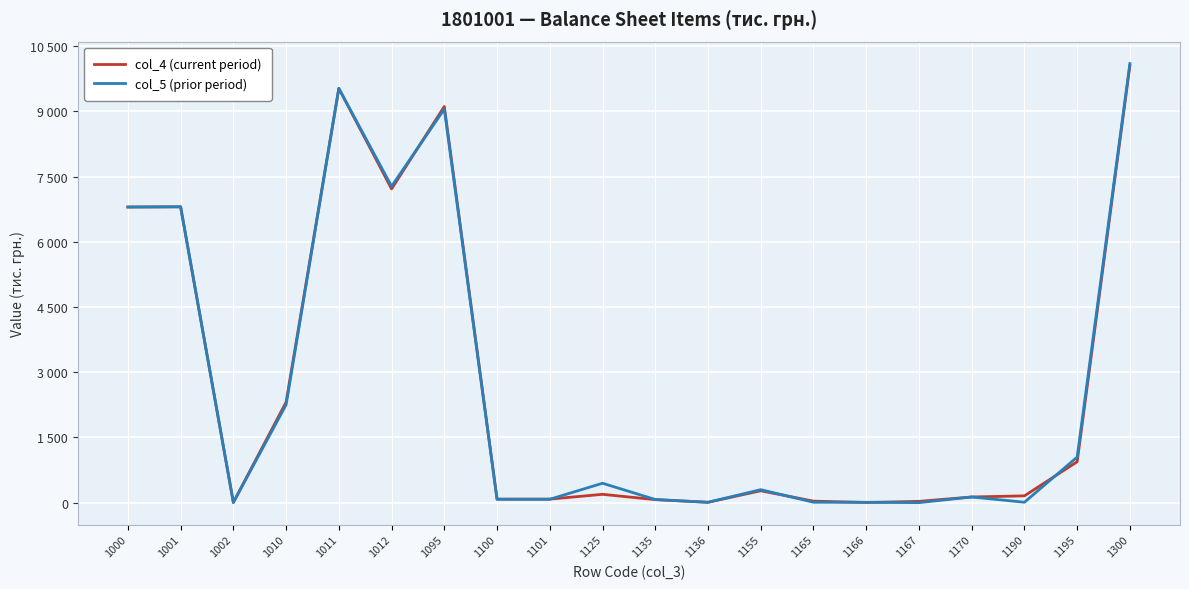

Does the chart display data point markers on the line(s)?

No